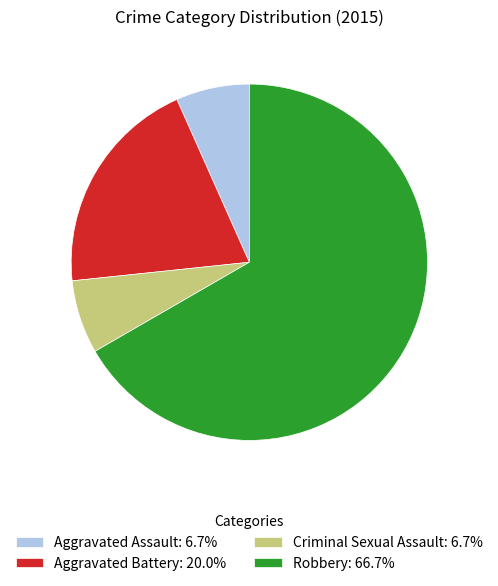

Is the sum of Aggravated Battery: 20.0% and Aggravated Assault: 6.7% greater than half?

No